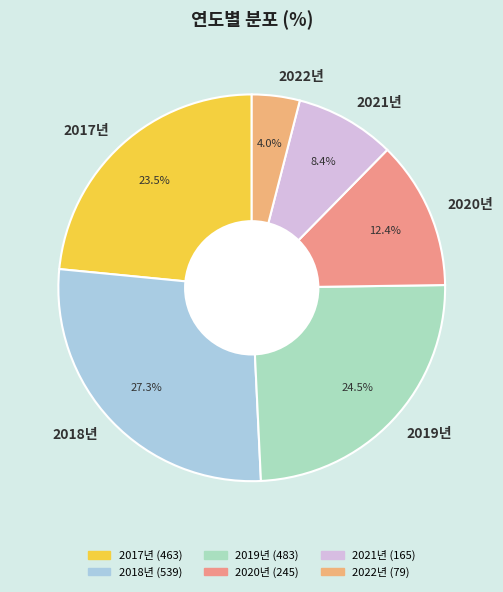

Between 2018년 and 2022년, which is larger?

2018년